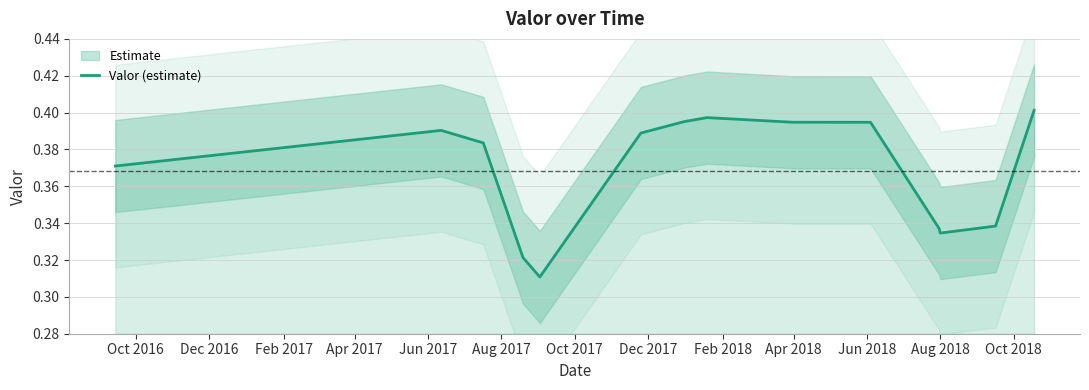

Is this an area chart (filled region under the line)?

No